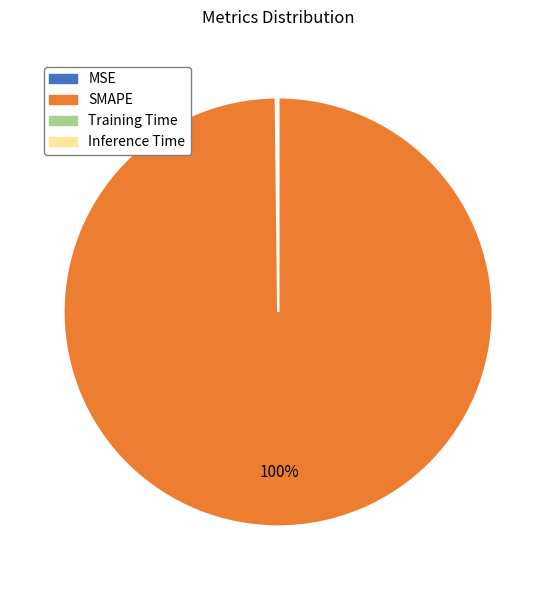

Which slice is the largest?

SMAPE